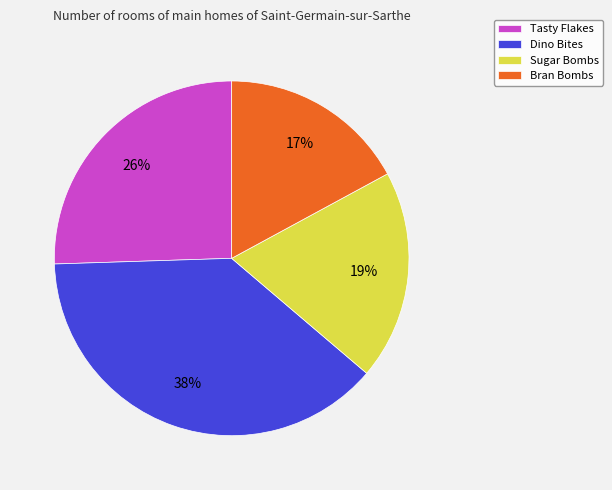

What percentage is the Dino Bites slice, to the nearest percent?

38%